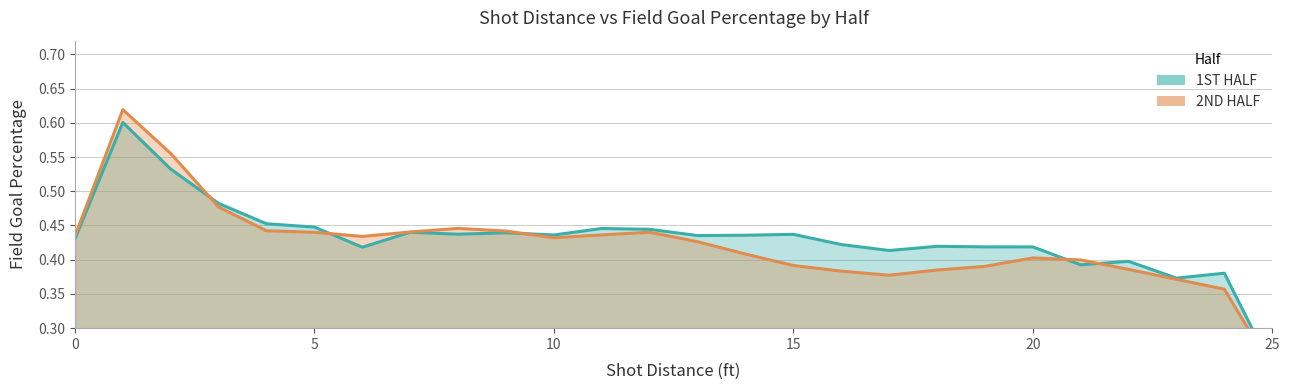

At how many categories does at least one series exceed 0?

26